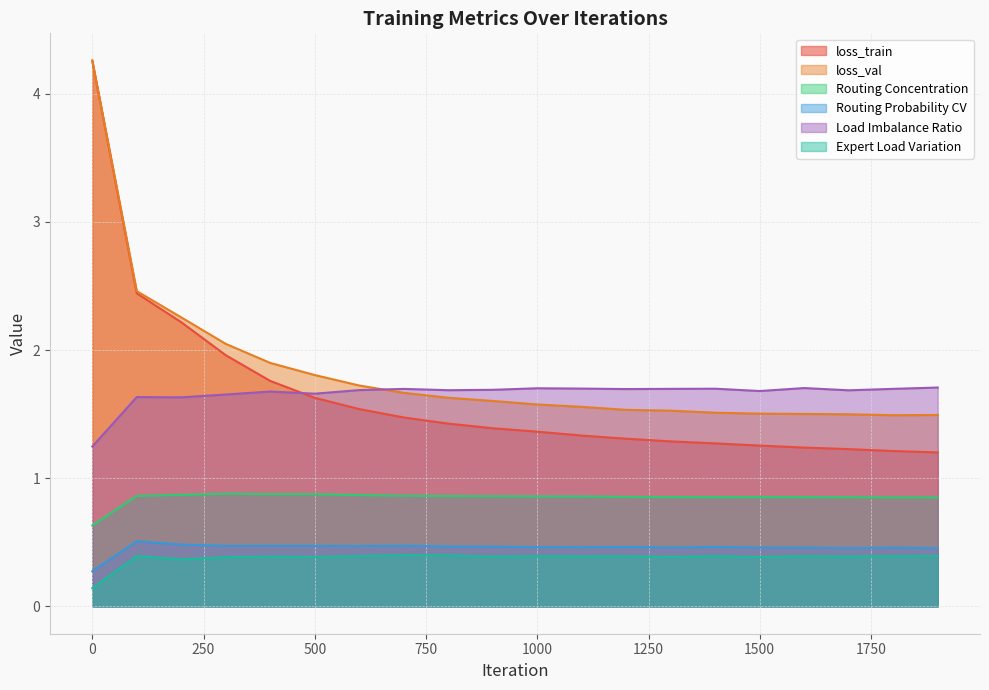

Which series has the largest range (max minus min)?

loss_train